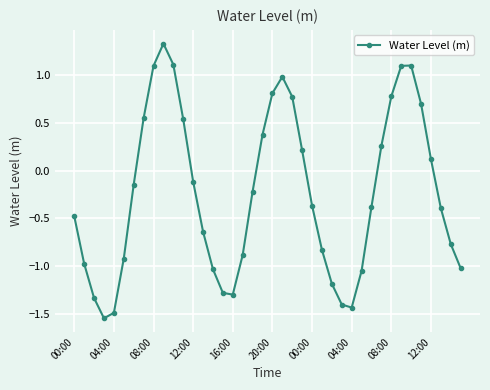

Count the number of data series in this chart.

1